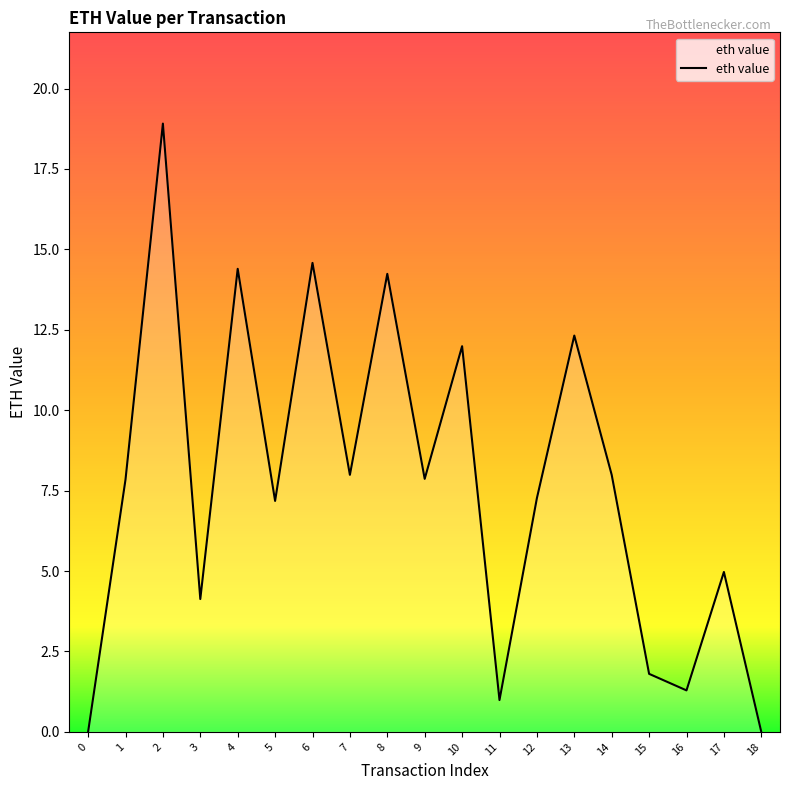

Read the value at 4.

14.4